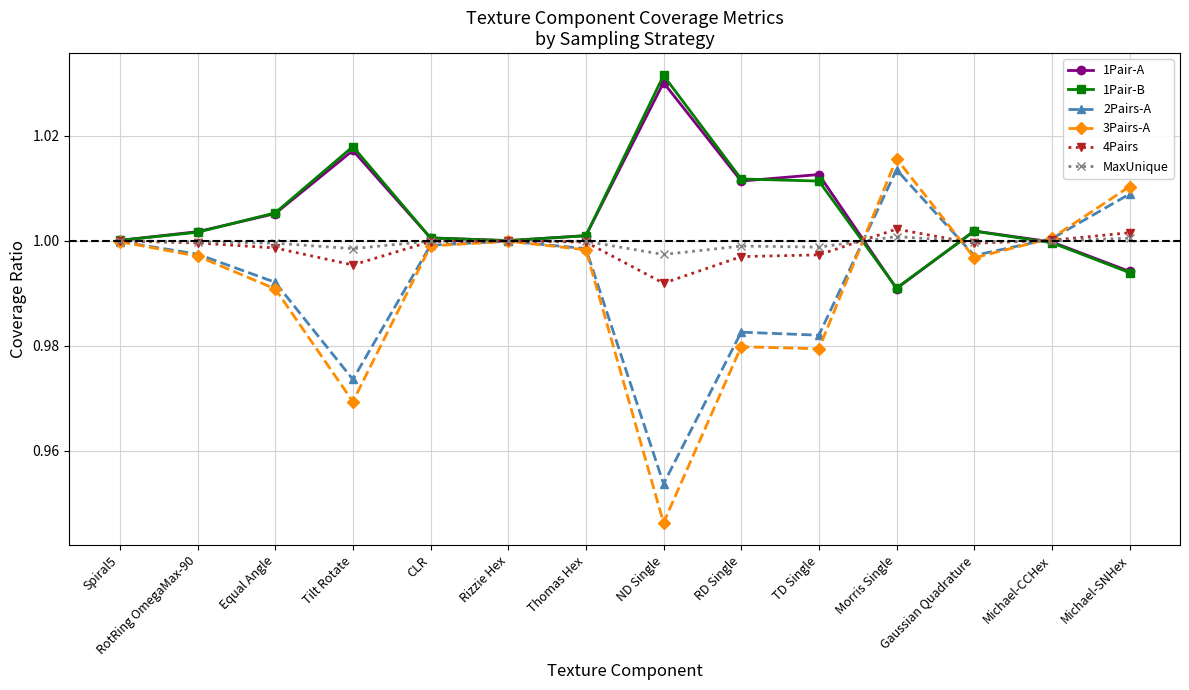

At how many categories does at least one series exceed 0?

14